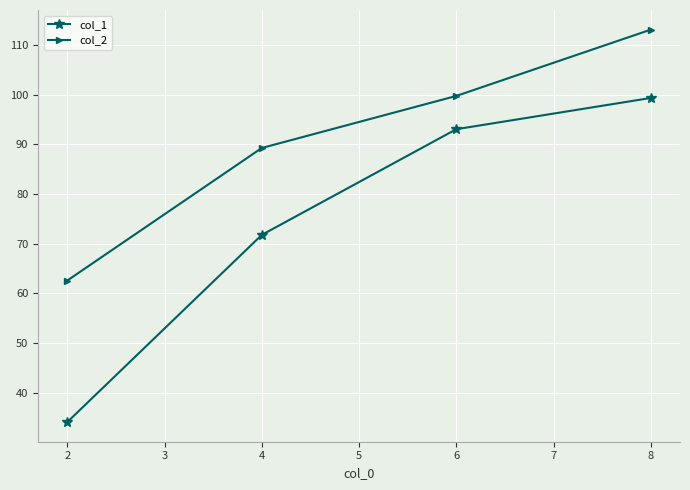

How many series are shown in this chart?

2